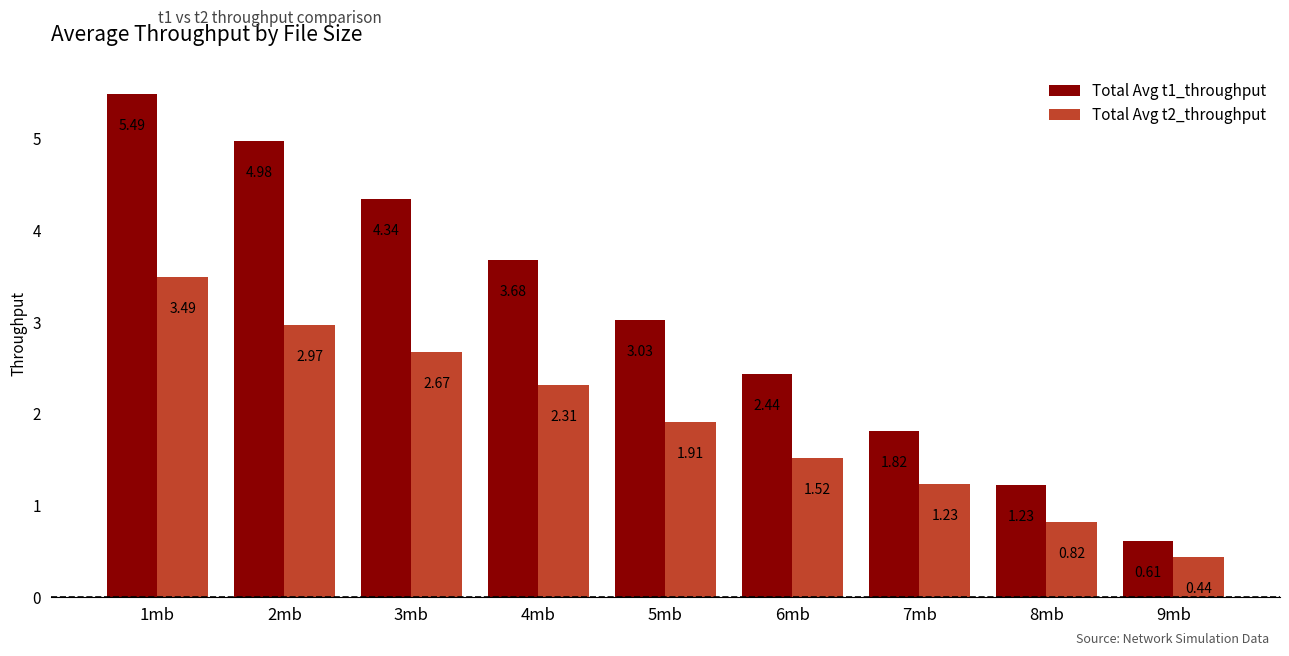

Is the value of Total Avg t2_throughput at 5mb greater than the value of Total Avg t1_throughput at 4mb?

No